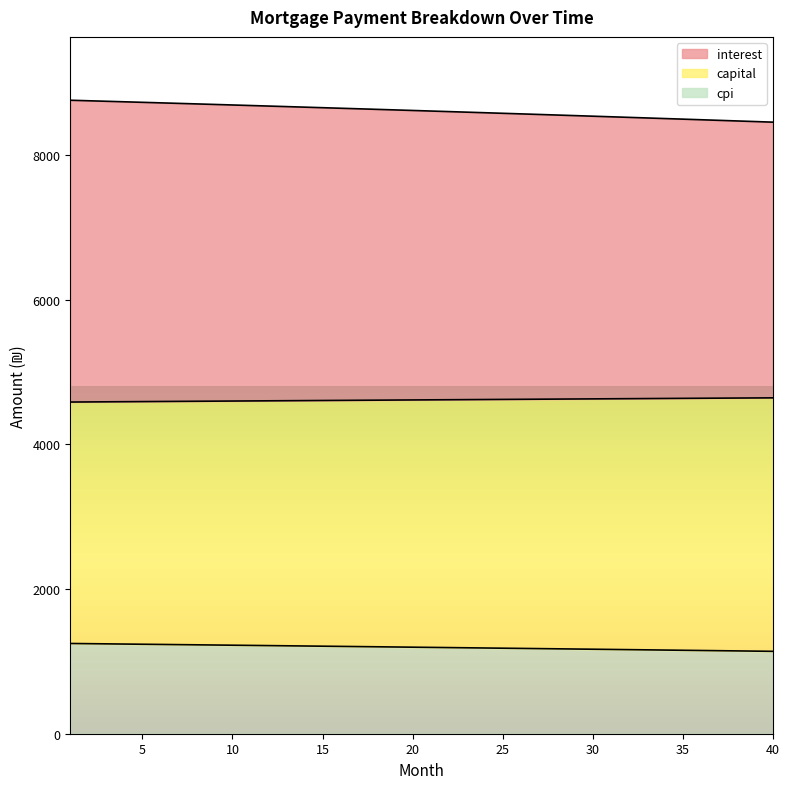

Which label corresponds to the smallest value in the chart?

40